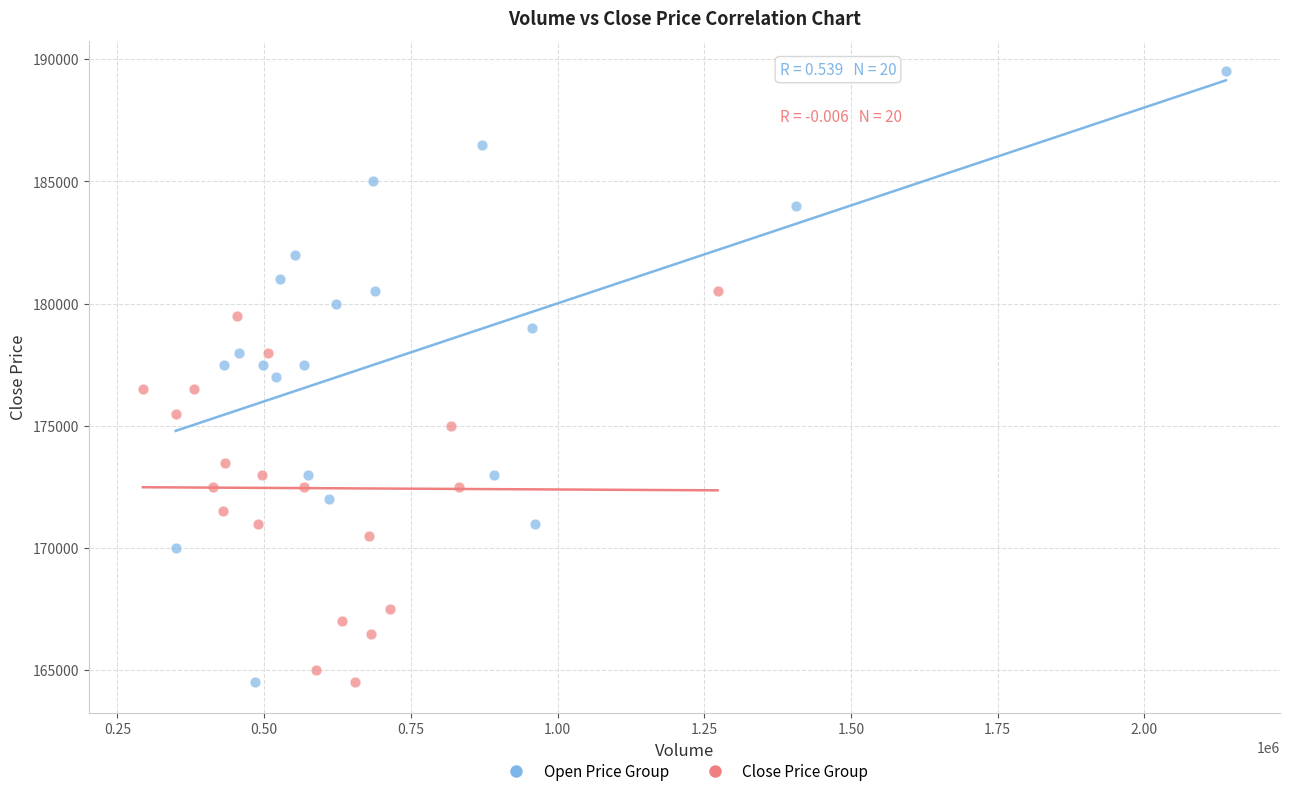

Which series reaches the maximum Y coordinate?

Open Price Group